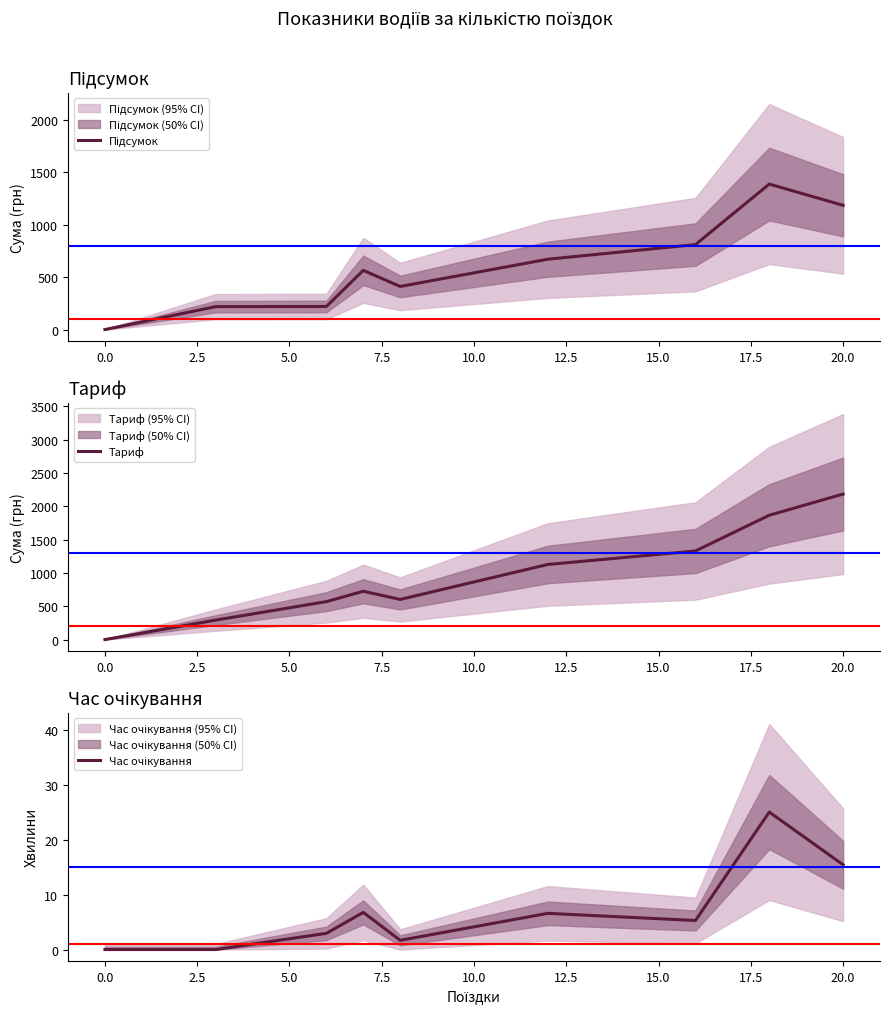

What is the highest value of the Тариф series?

2184.7